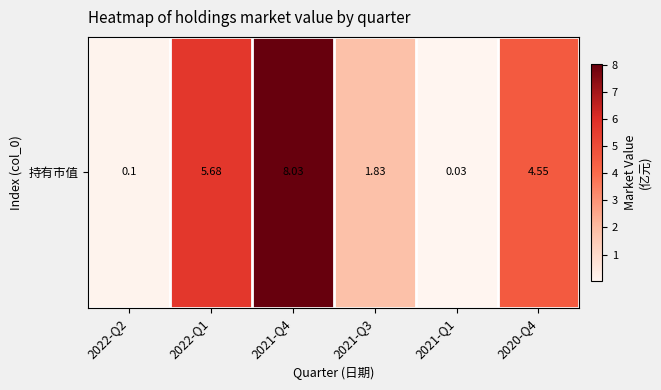

The chart shows a value of 3.1 at 2021-Q4. True or false?

False